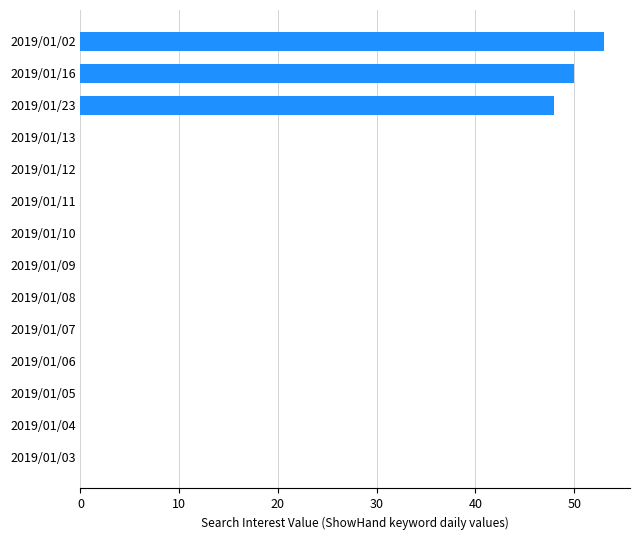

How many data points does each series have?

14